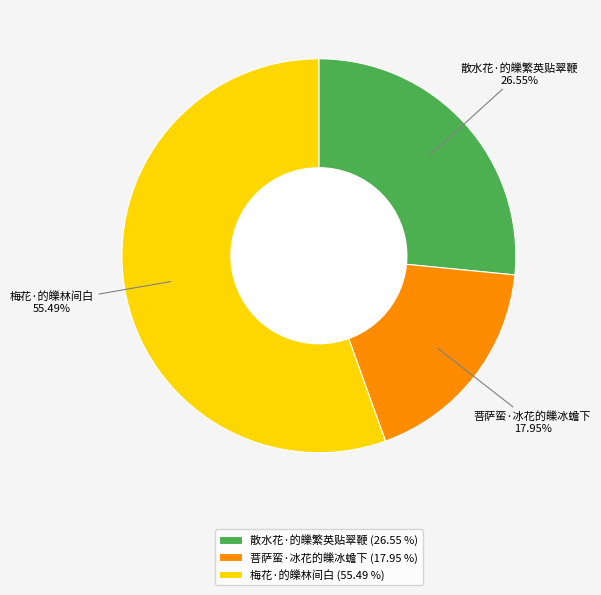

To the nearest percent, what is the difference between the largest and smallest slice percentages?

38%